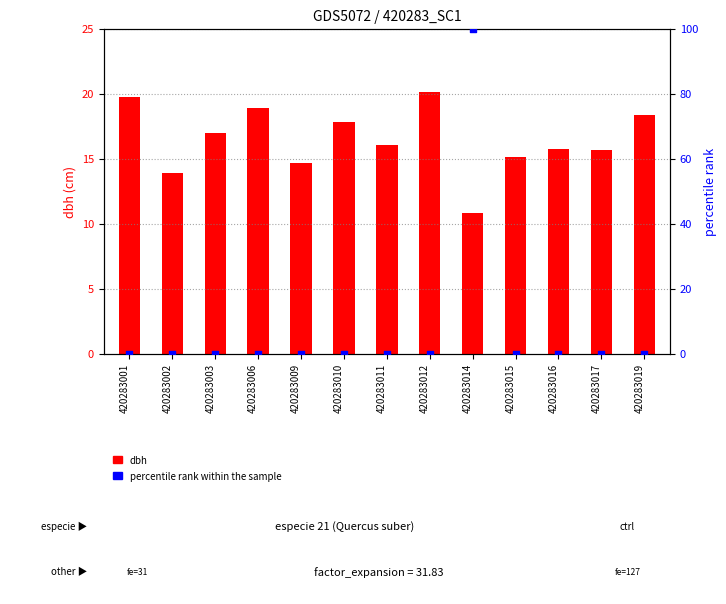

Which series has the largest total across all categories?

dbh